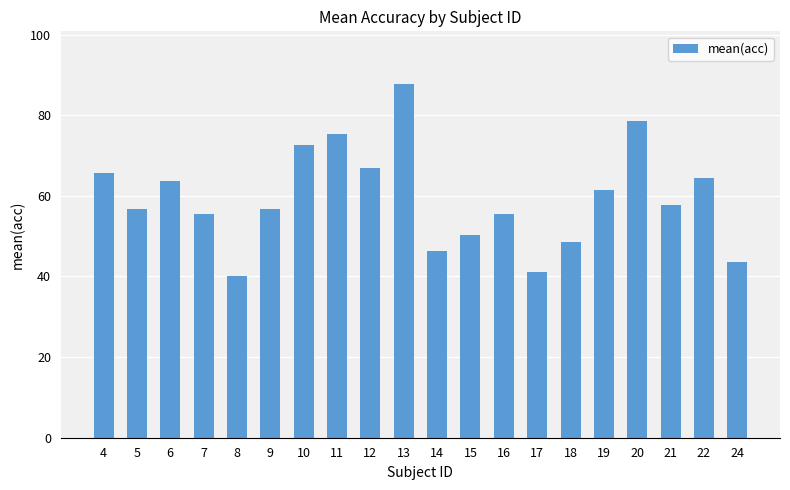

What is the maximum value shown in the chart?

87.7